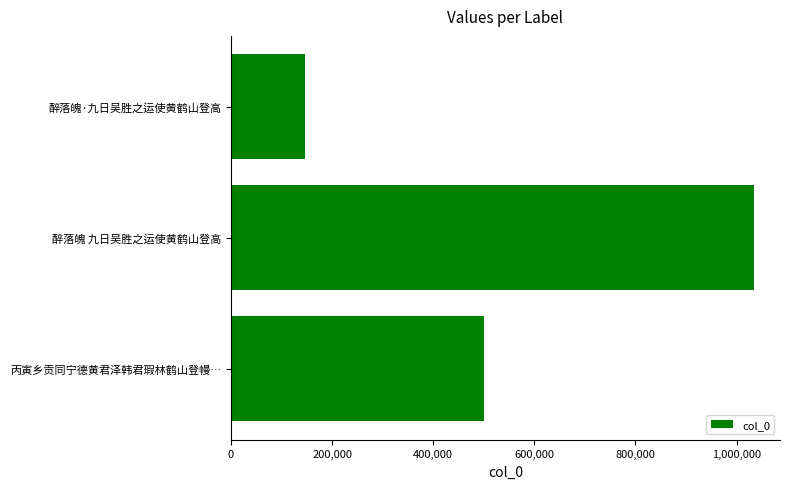

What is the change in value from 醉落魄 九日吴胜之运使黄鹤山登高 to 醉落魄·九日吴胜之运使黄鹤山登高?

-887137